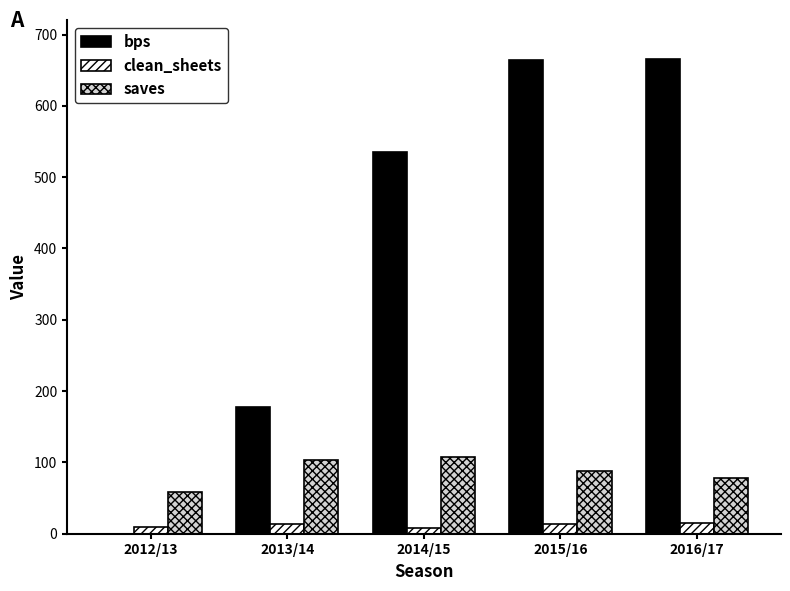

What is the spread (max minus min) of values at 2014/15?

527